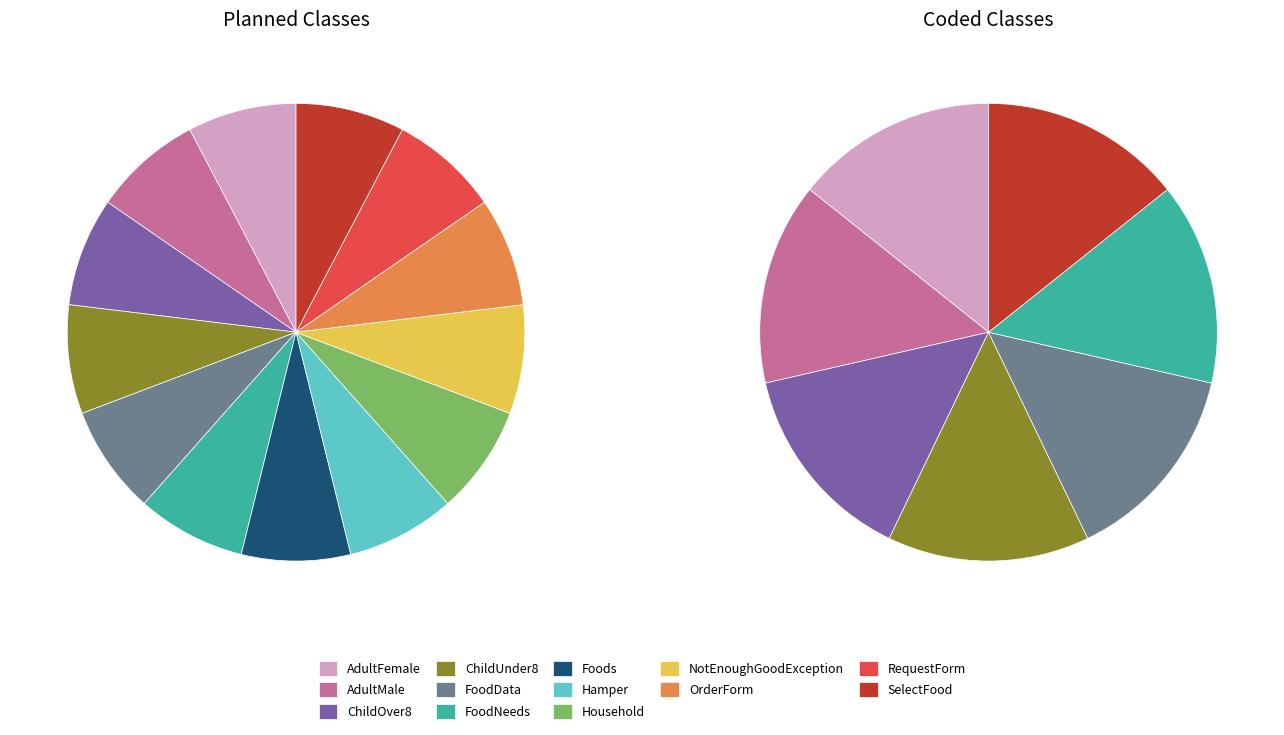

What percentage is NOT represented by AdultFemale?

92.3%